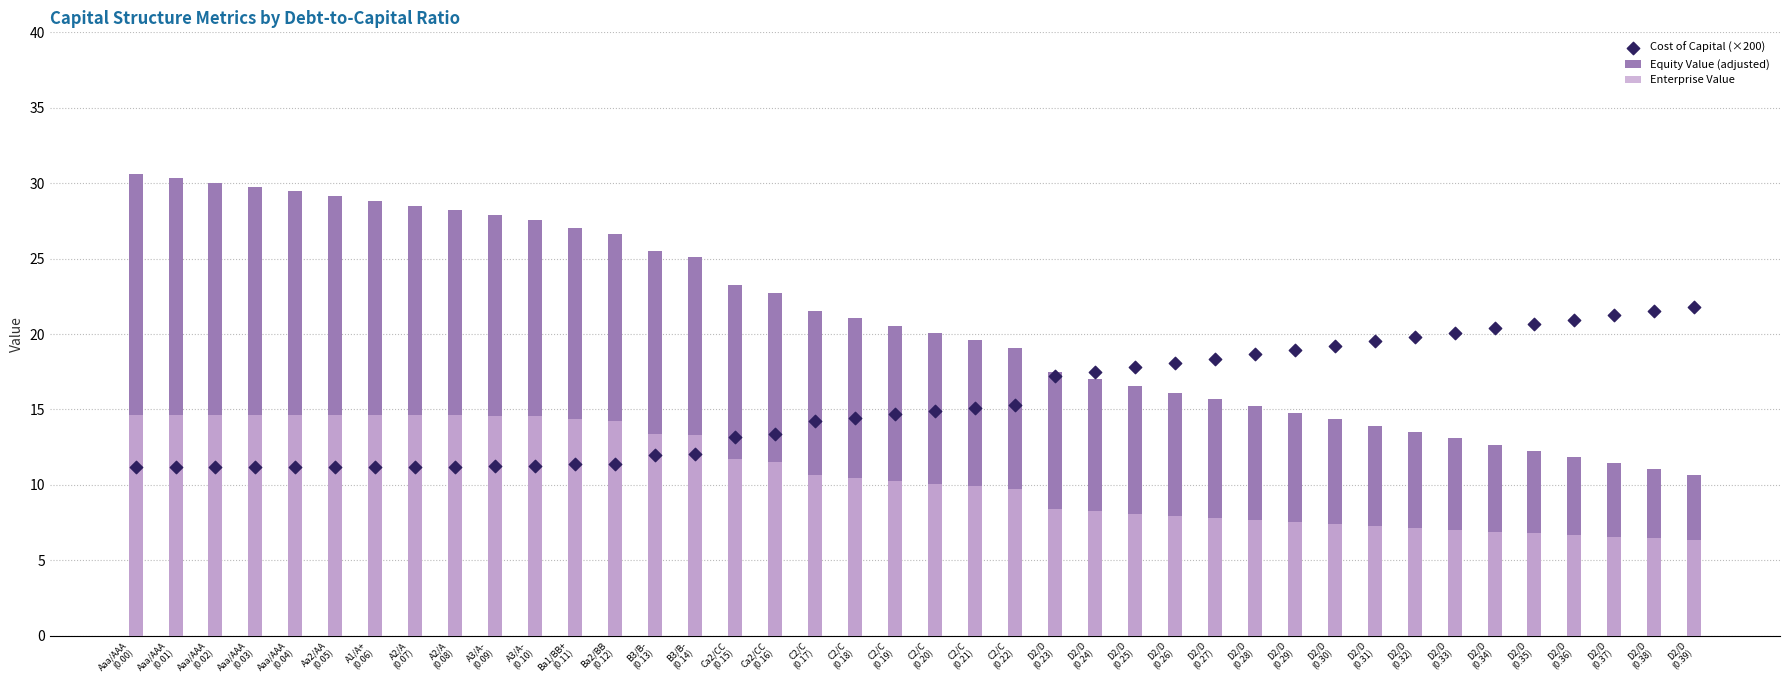

What is the total value across all series at D2/D
(0.35)?

39.7